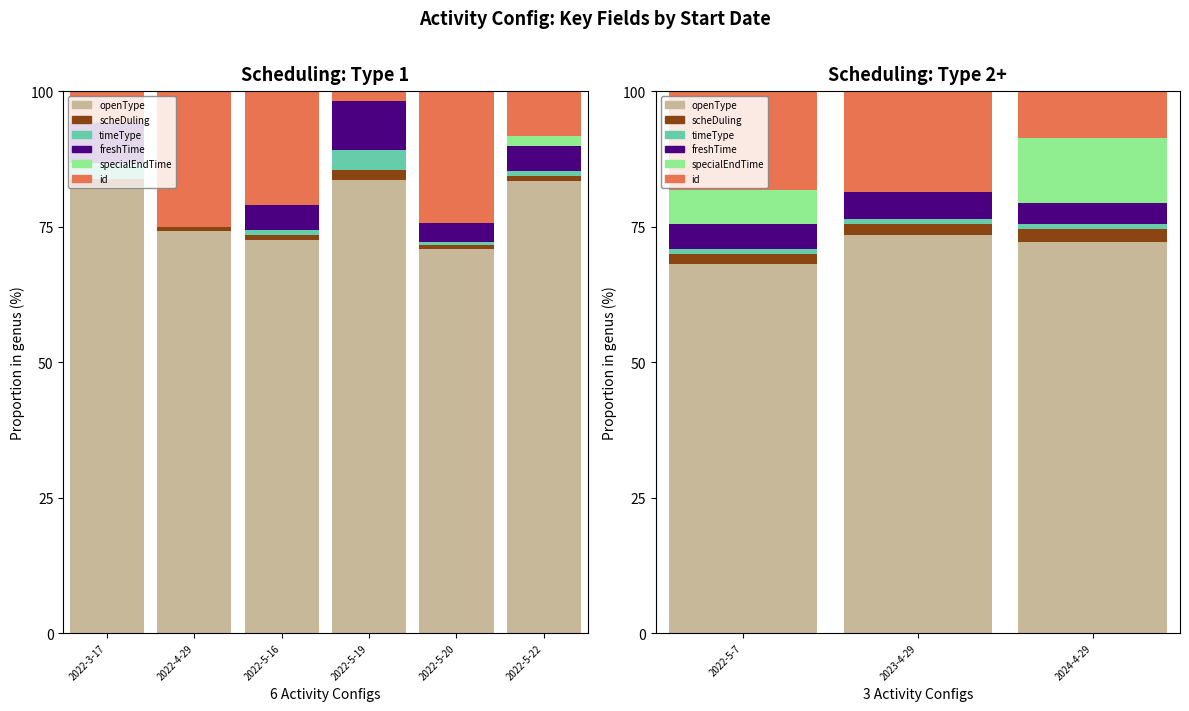

How many data points in openType are above 72?

2